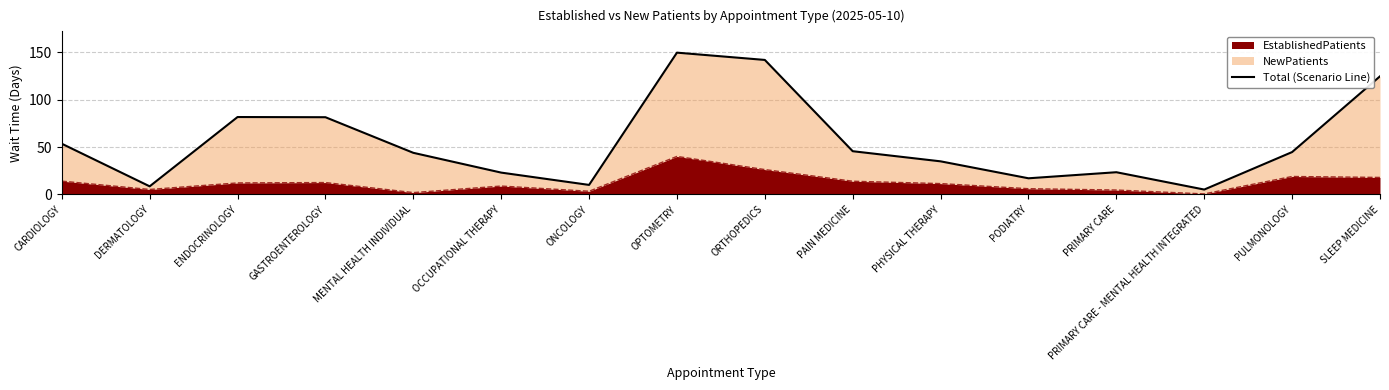

Rank the categories by value from highest to lowest.

OPTOMETRY, ORTHOPEDICS, SLEEP MEDICINE, ENDOCRINOLOGY, GASTROENTEROLOGY, CARDIOLOGY, PAIN MEDICINE, PULMONOLOGY, MENTAL HEALTH INDIVIDUAL, PHYSICAL THERAPY, PRIMARY CARE, OCCUPATIONAL THERAPY, PODIATRY, ONCOLOGY, DERMATOLOGY, PRIMARY CARE - MENTAL HEALTH INTEGRATED